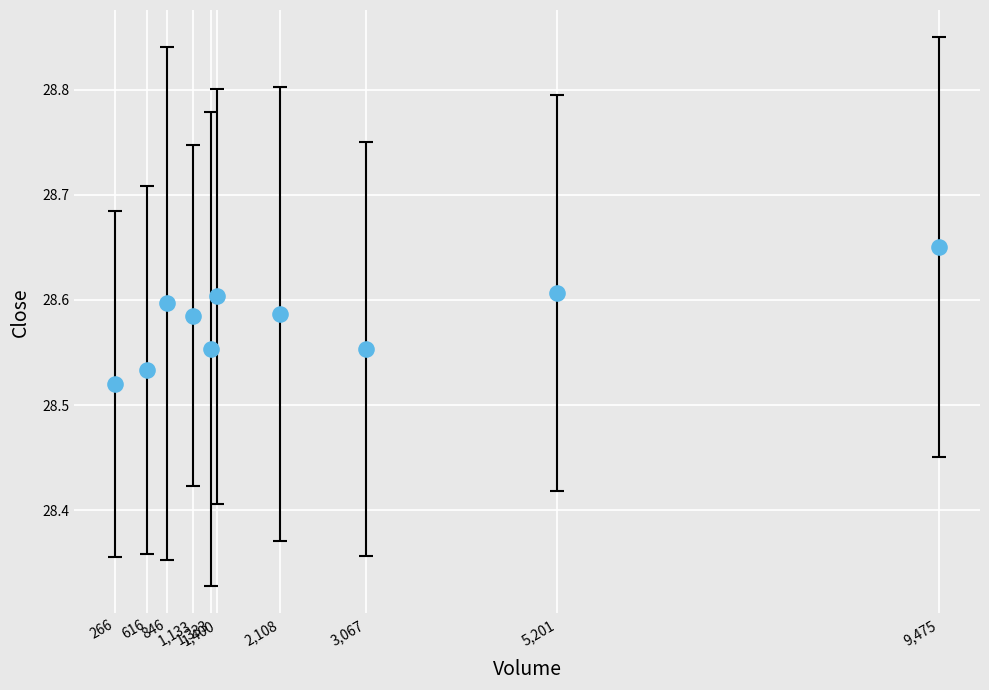

What is the range of X values (max minus min)?

9209.0